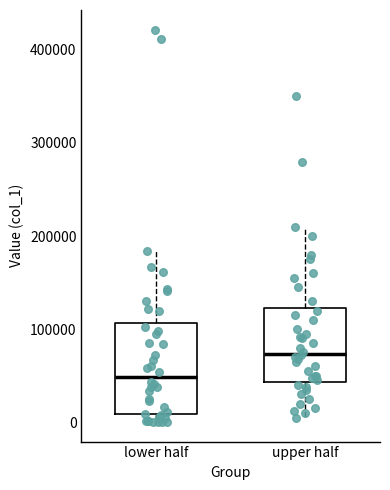

Where is the lower edge of the box for upper half on the y-axis? The values are not printed on the chart, so give them approximately, as read against the axis.

40000